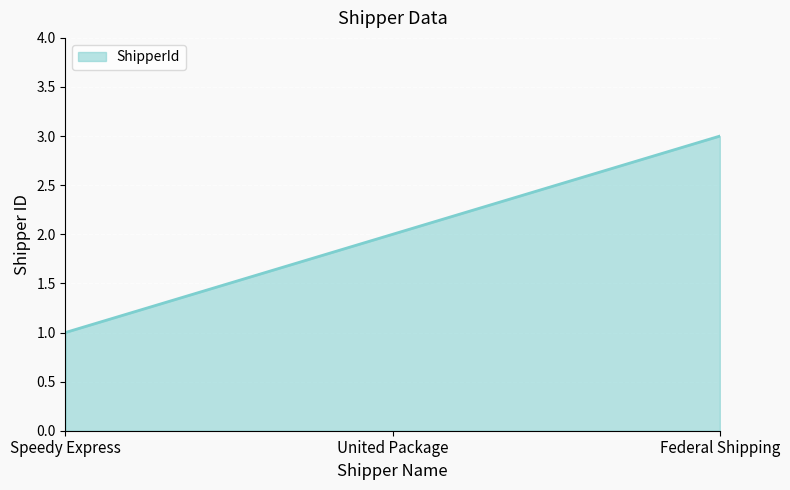

List the labels in order of value, largest first.

Federal Shipping, United Package, Speedy Express